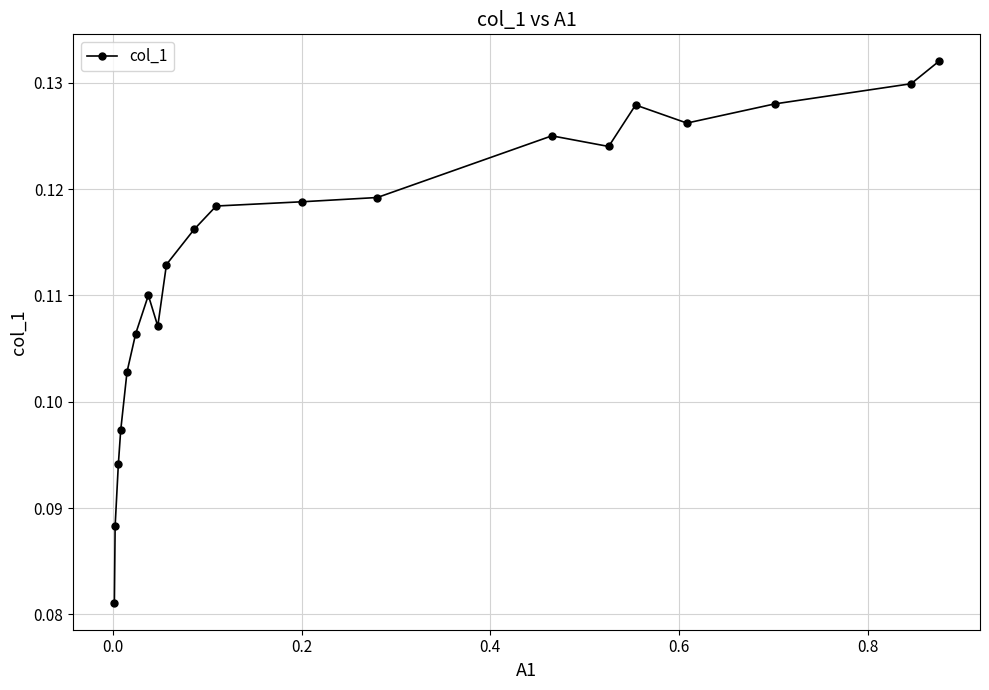

Count the values in the range 0 to 1.

20